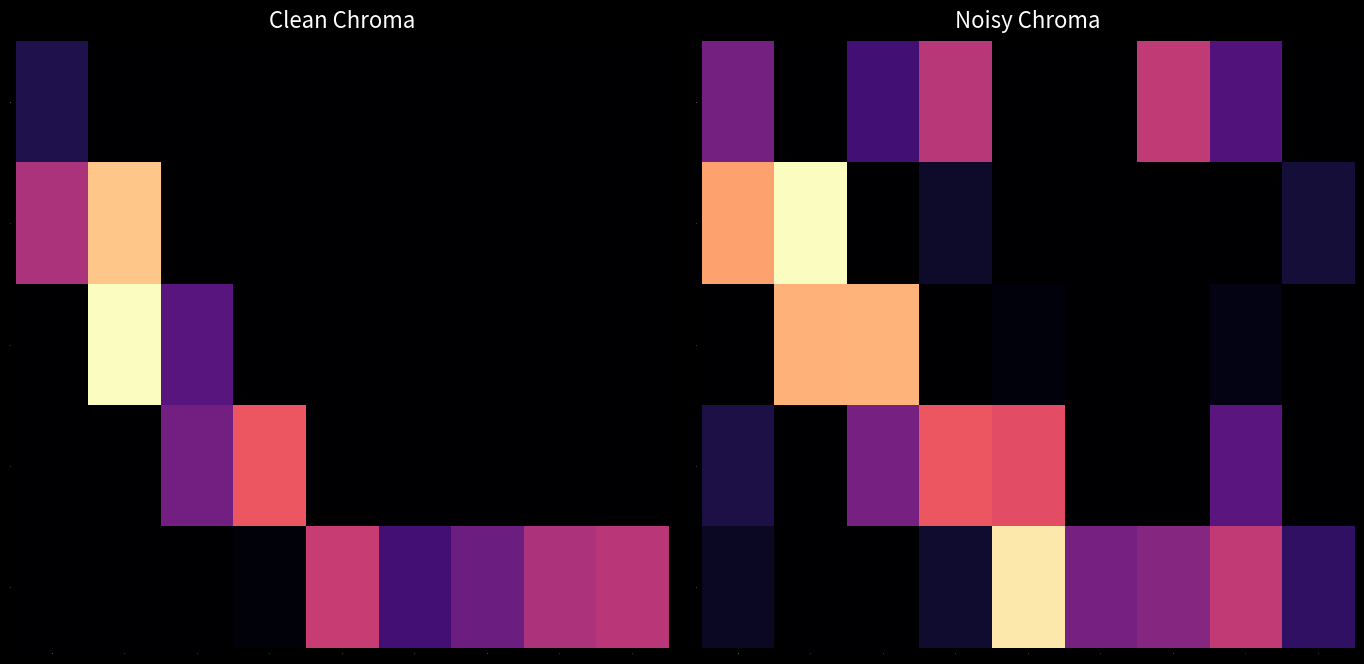

True or false: 4 has a value of 23.8 at 7.

True